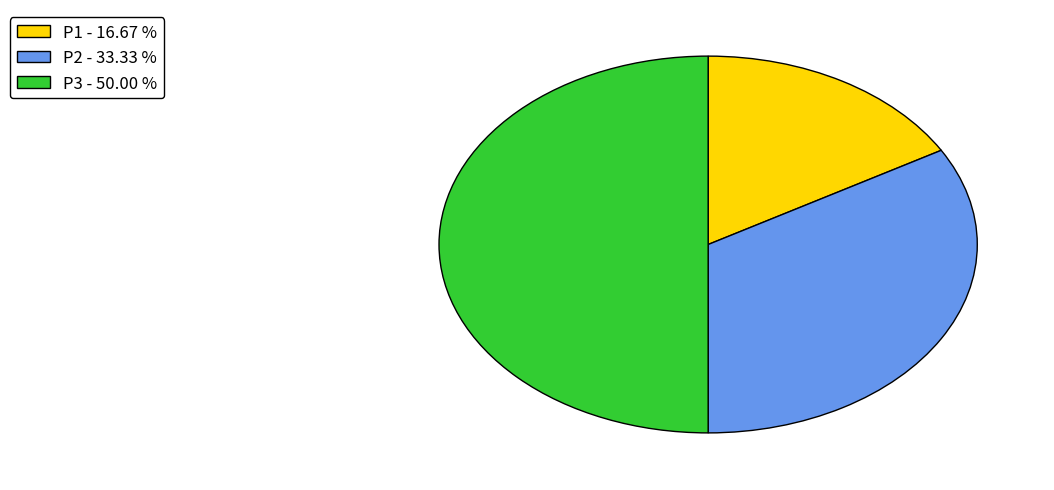

Which category has the smallest portion of the pie?

P1